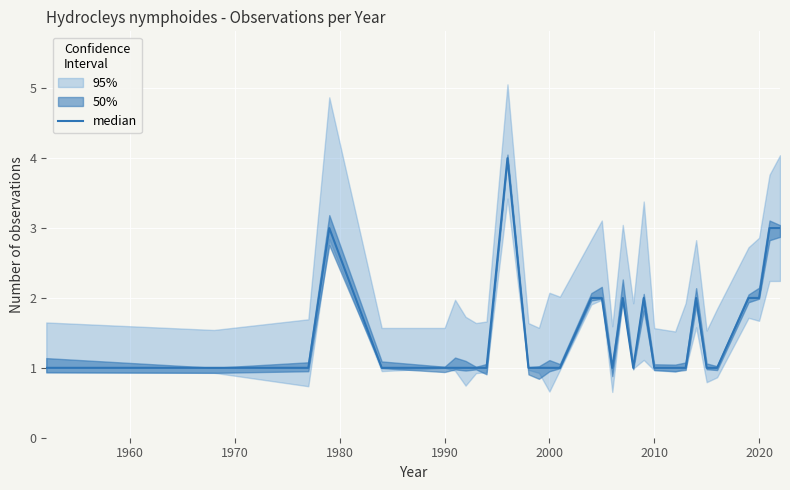

What is the average value?

2